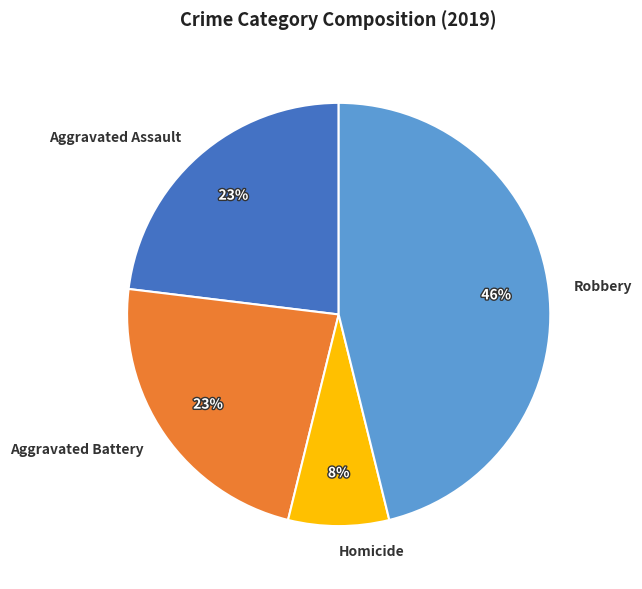

Combined, do Aggravated Assault and Aggravated Battery account for over 50%?

No